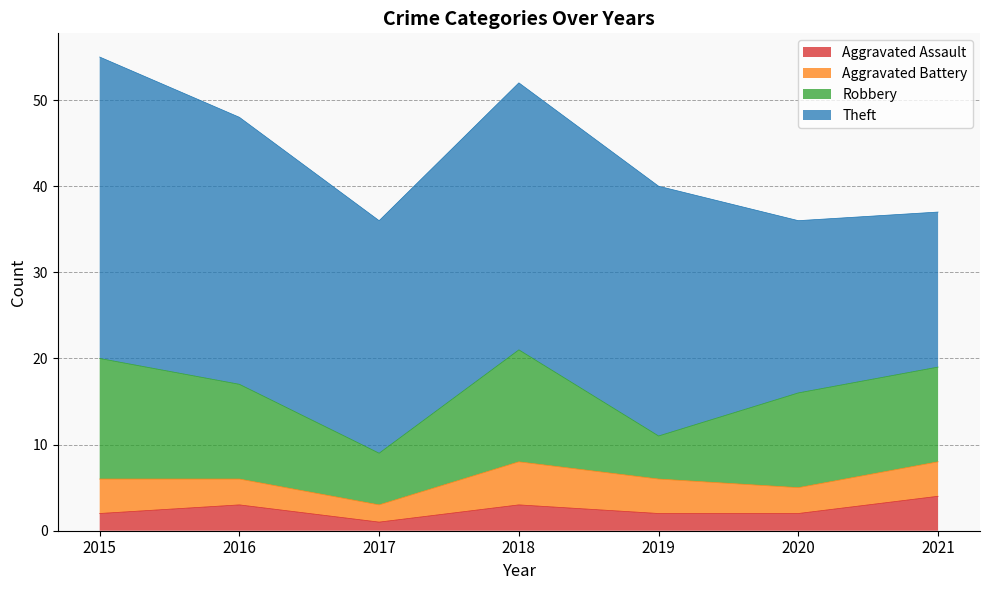

At which label is Robbery closest to 9?

2016